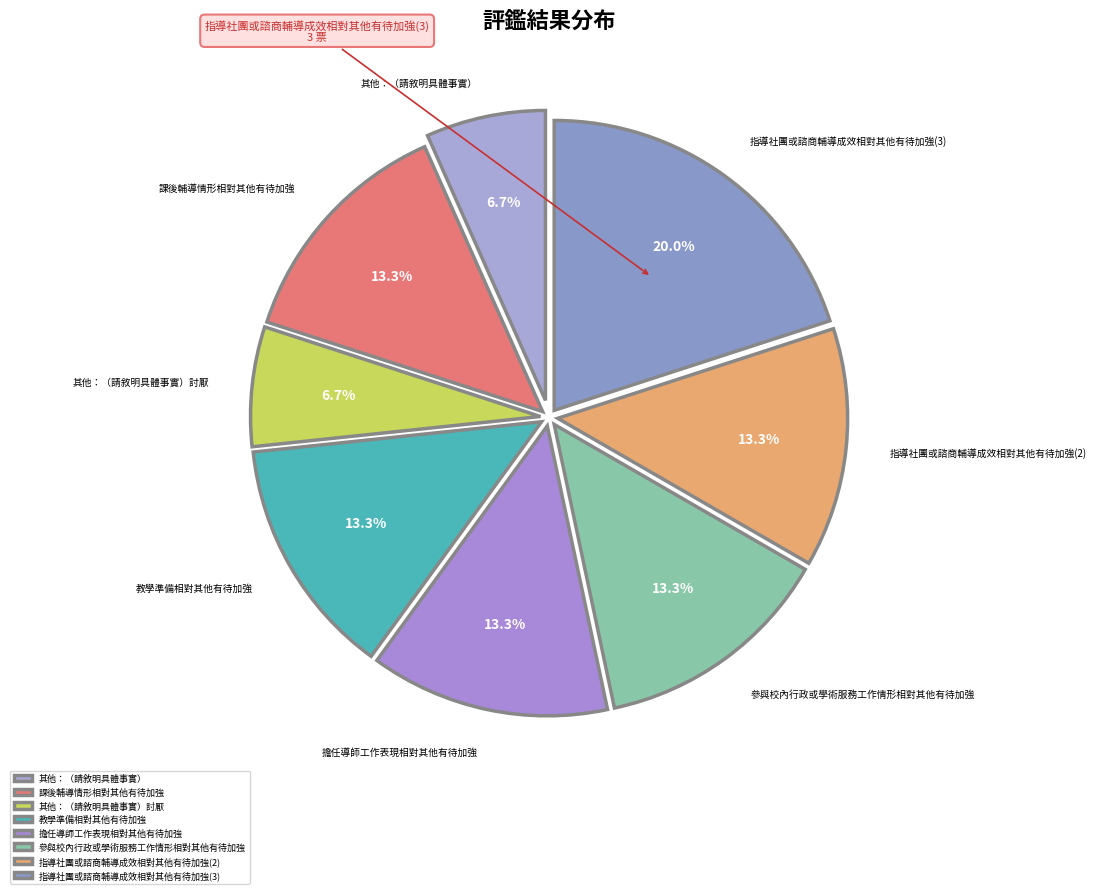

True or false: 參與校內行政或學術服務工作情形相對其他有待加強 accounts for 2% of the total.

False